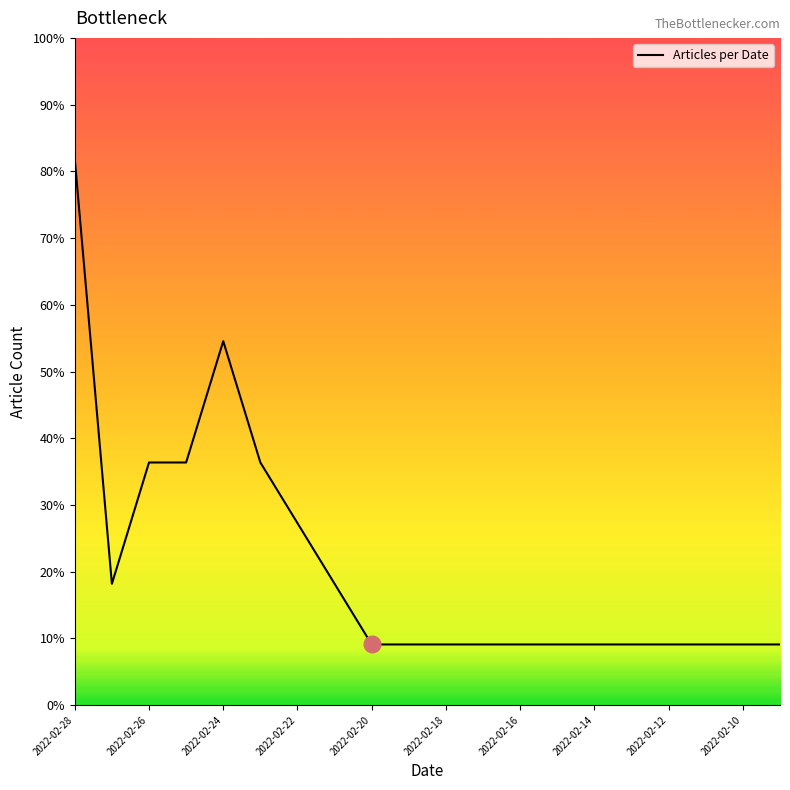

How many points are lower than both their immediate neighbors (excluding endpoints)?

1